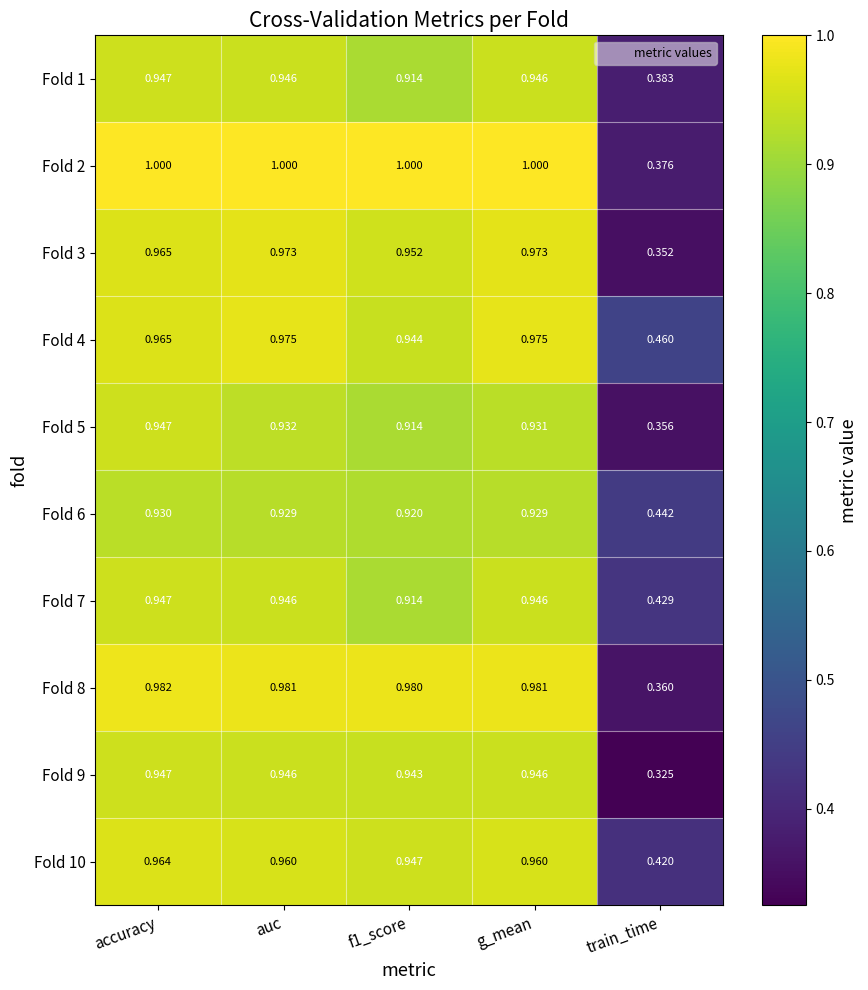

Where is Fold 10 nearest to the value 0?

train_time